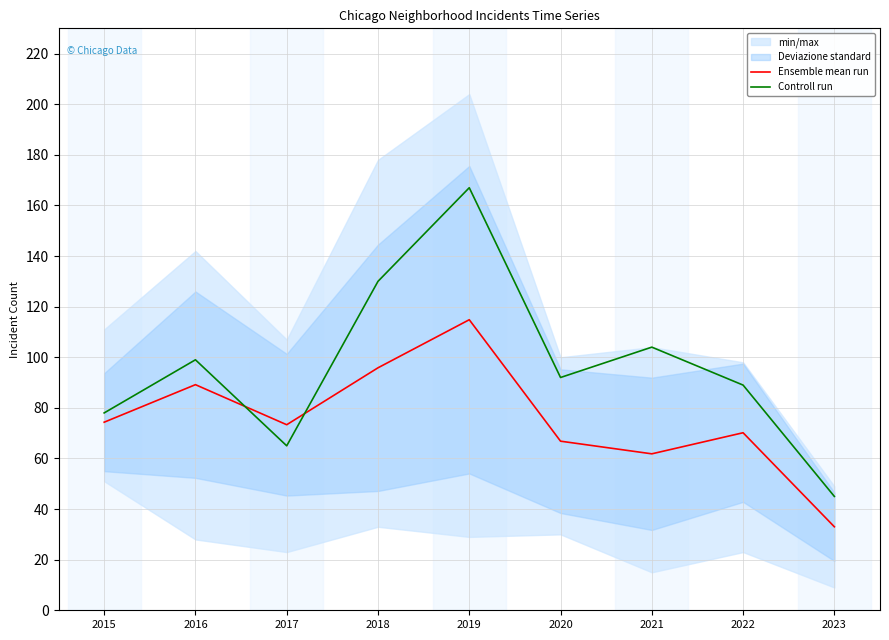

Reading left to right, what are all the values shown in this chart?

Ensemble mean run: 74.3	89.2	73.3	95.8	114.8	66.8	61.8	70.2	33.0
Controll run: 78.0	99.0	65.0	130.0	167.0	92.0	104.0	89.0	45.0